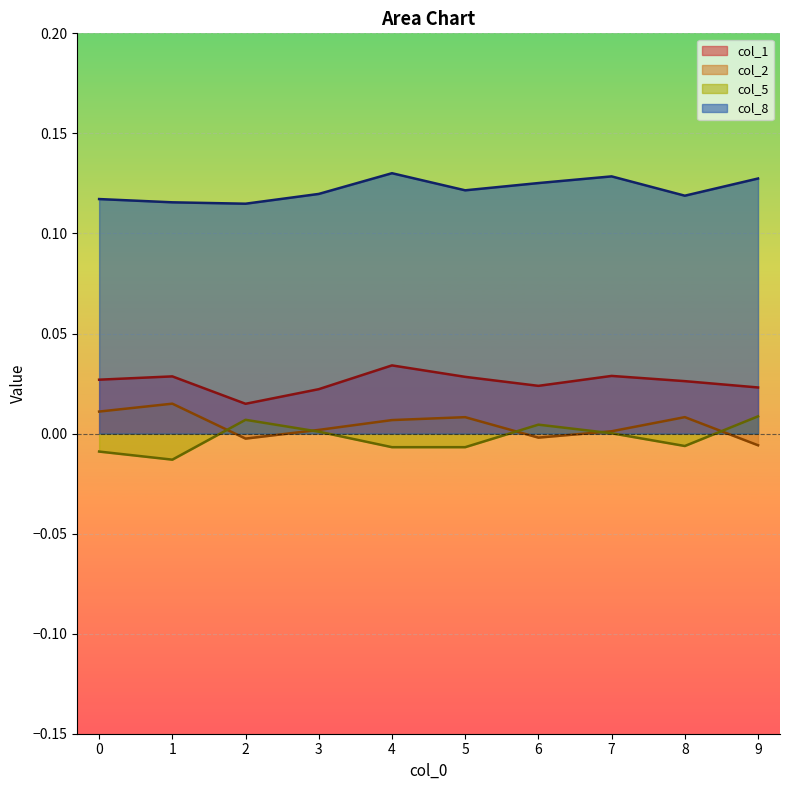

The value of col_5 at 0 is -0.0. True or false?

False